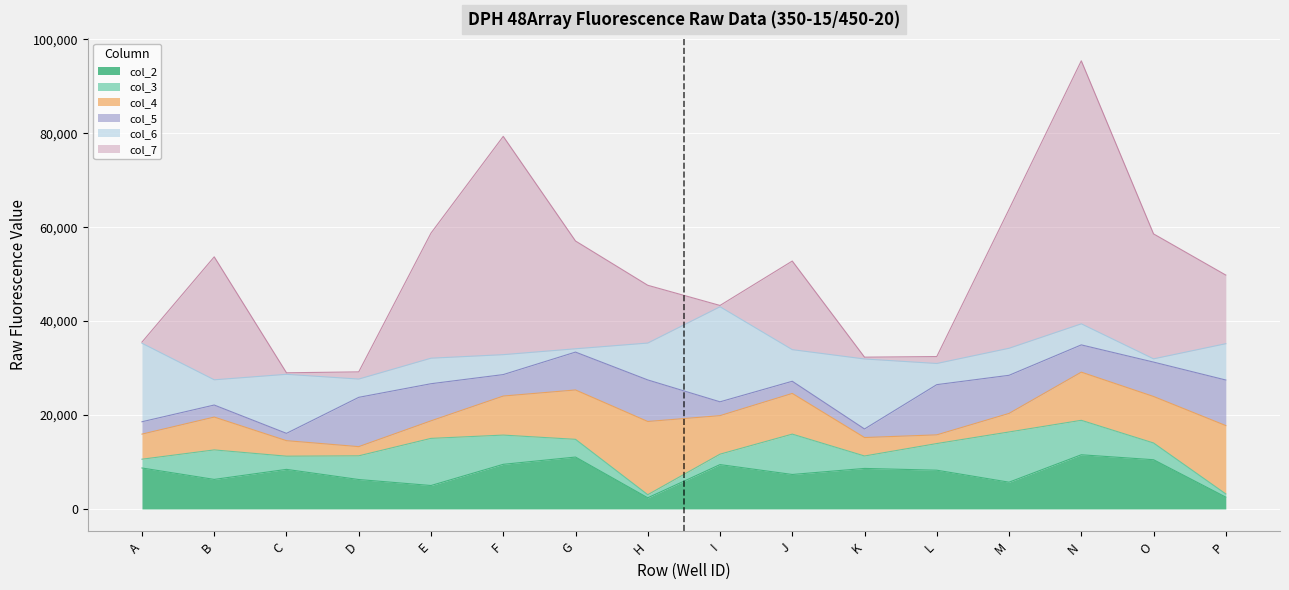

In col_7, how many points are lower than both neighbors (excluding endpoints)?

3